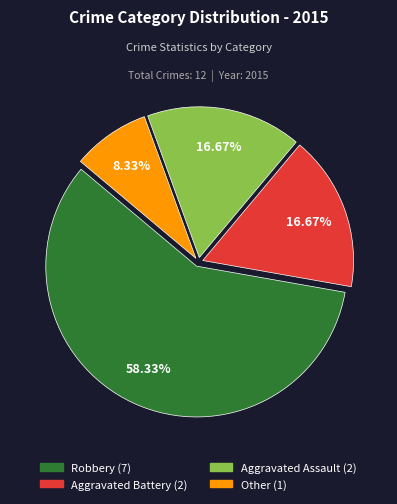

Is it true that Aggravated Battery is 5% of the pie?

False